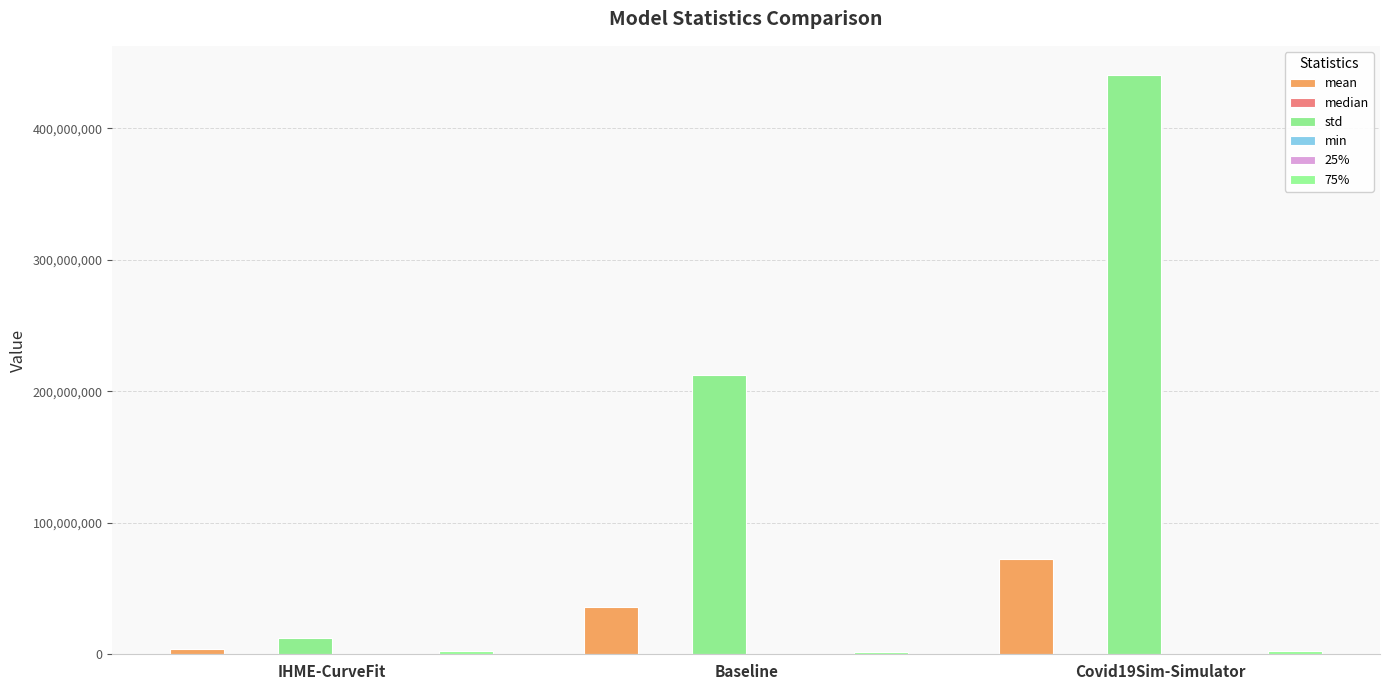

The value of median at Covid19Sim-Simulator is 235914.0. True or false?

False